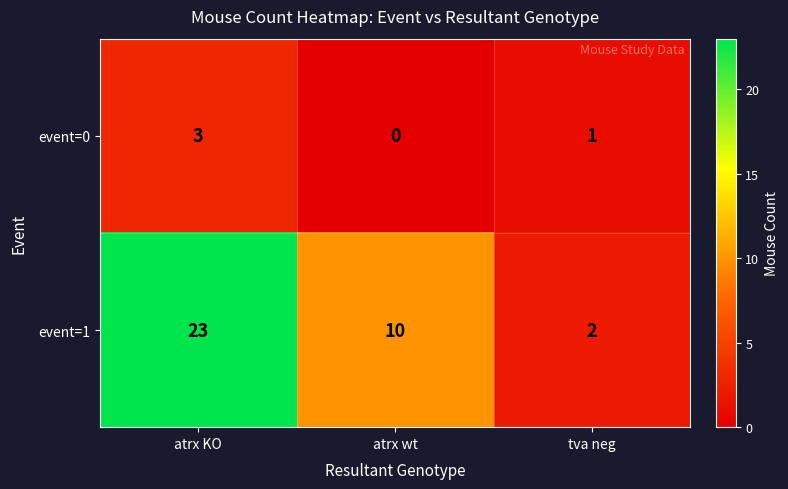

What is the sum of all event=0 values?

4